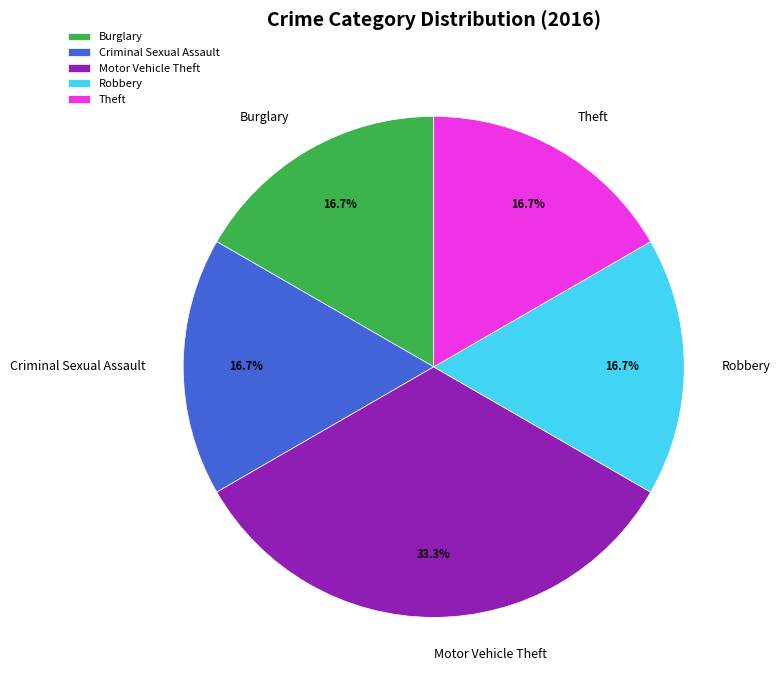

Which slice is the largest?

Motor Vehicle Theft